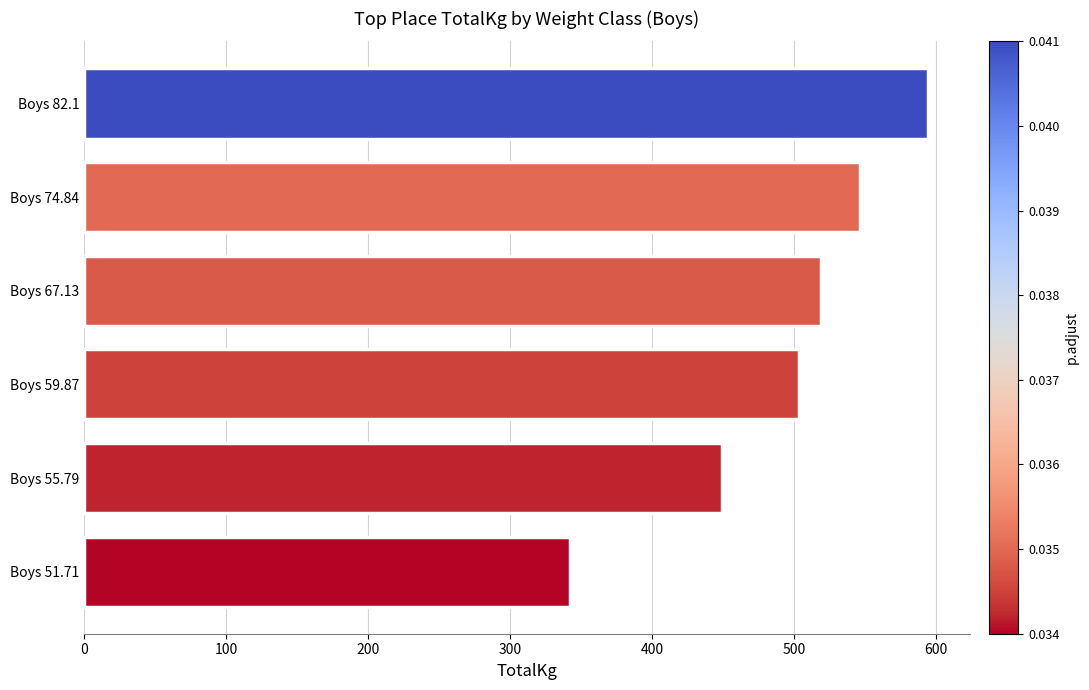

List the labels in order of value, largest first.

Boys 82.1, Boys 74.84, Boys 67.13, Boys 59.87, Boys 55.79, Boys 51.71